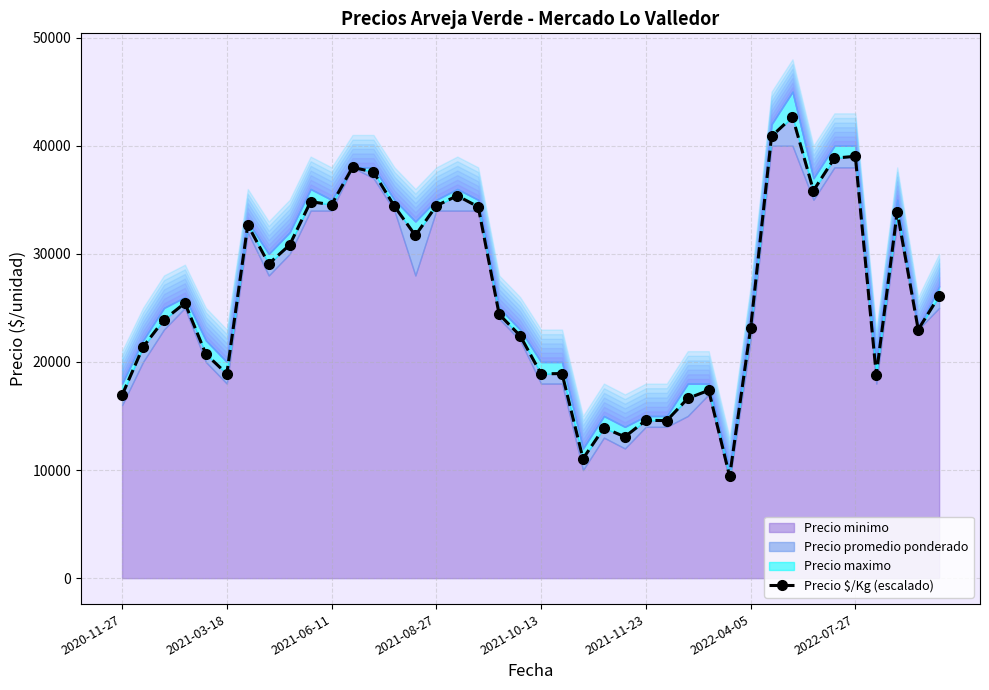

What is the maximum value shown in the chart?

42675.6